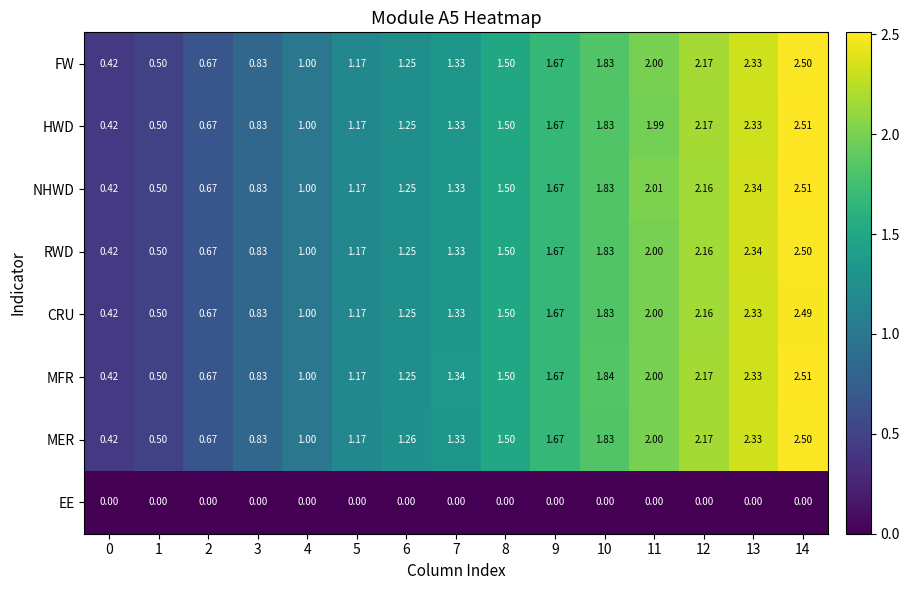

Which series has the largest total across all categories?

MFR